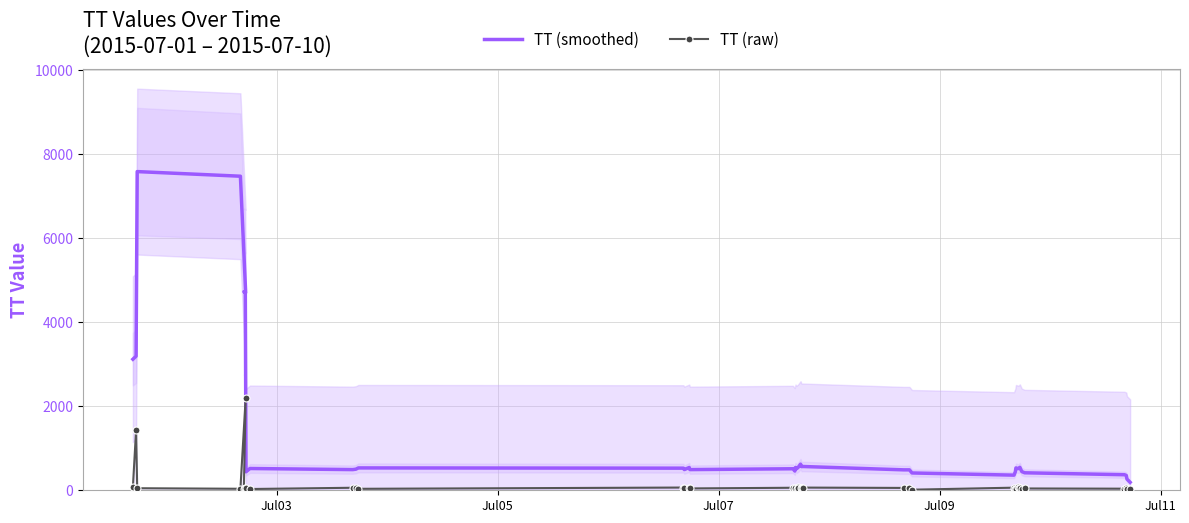

At how many categories does at least one series exceed 3036?

7